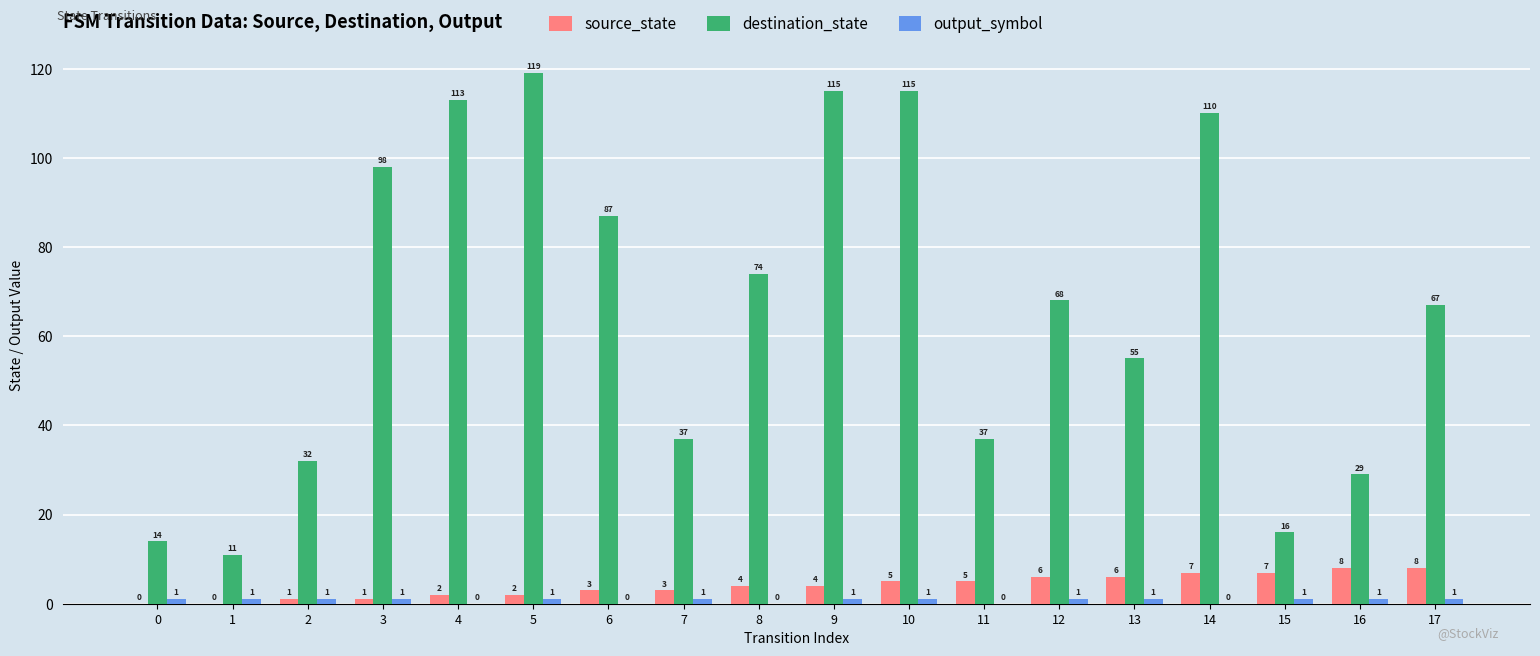

The destination_state series shows 59 at 7. True or false?

False